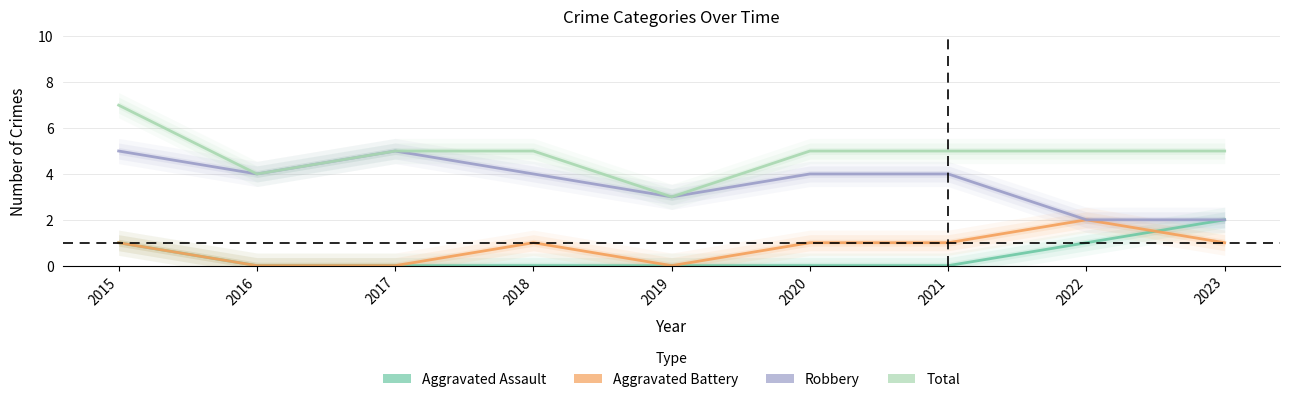

At which label does Aggravated Assault reach its minimum?

2016